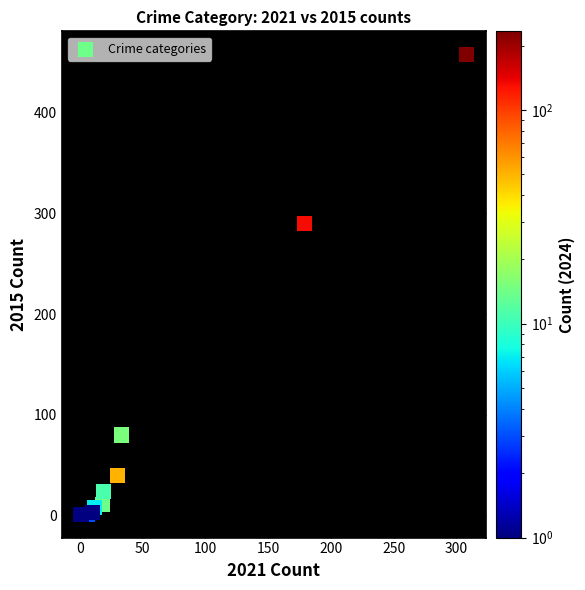

What Y value in the scatter plot is closest to 229?

290